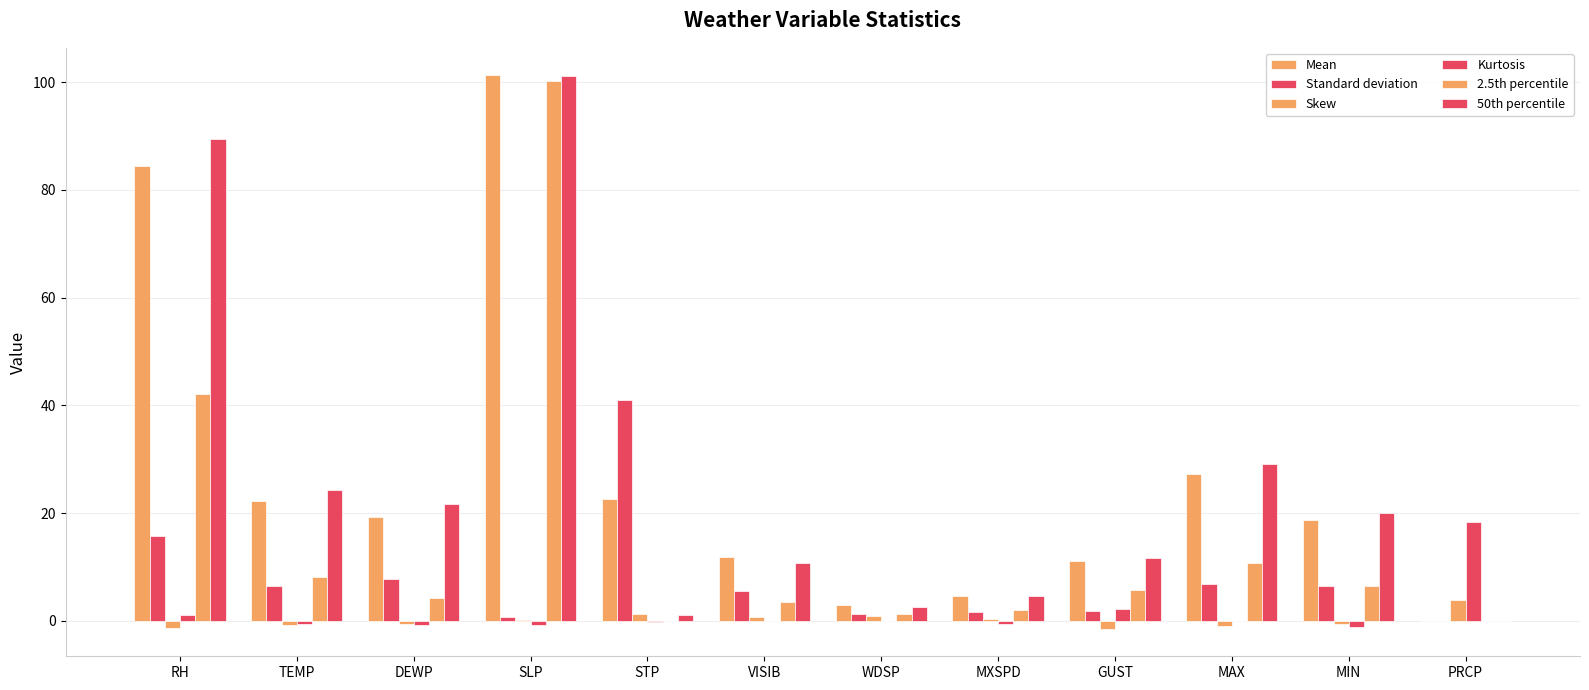

How many distinct data groups are displayed?

6